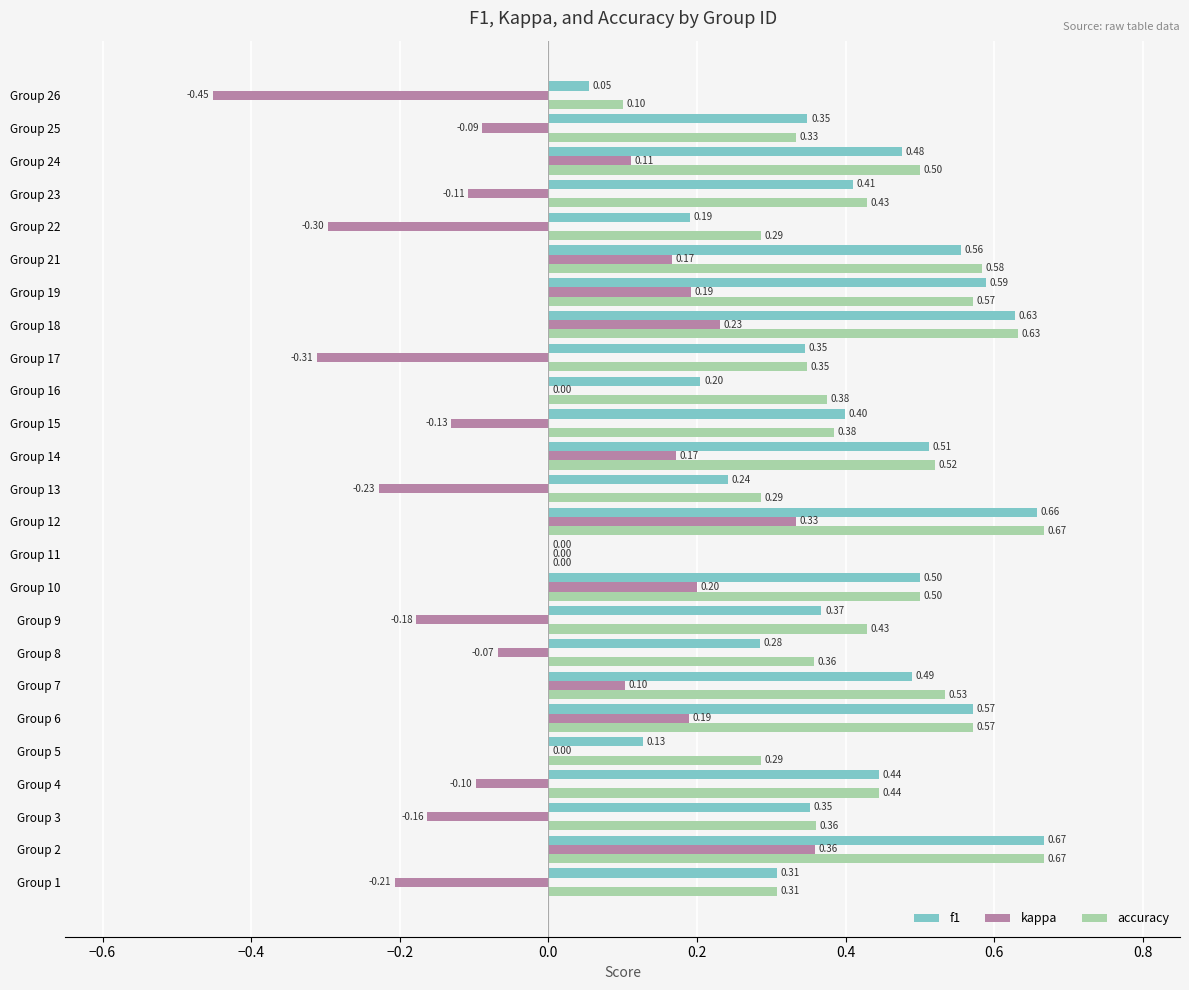

Between Group 21 and Group 26, which series saw the biggest shift?

kappa